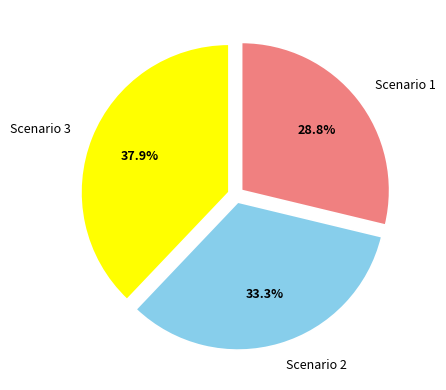

Rank the categories by value from lowest to highest.

Scenario 1, Scenario 2, Scenario 3